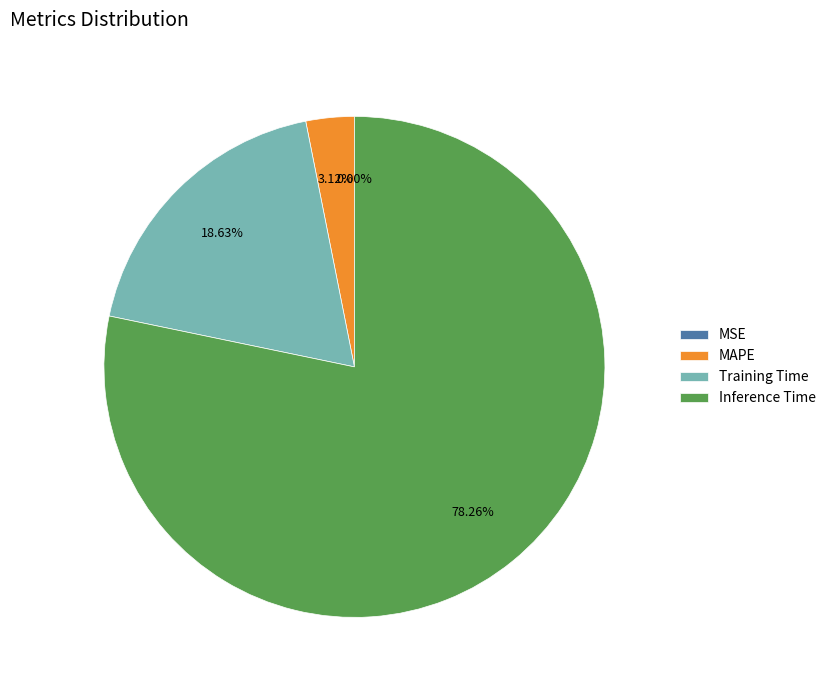

What percentage do MSE and MAPE together represent?

3.1%